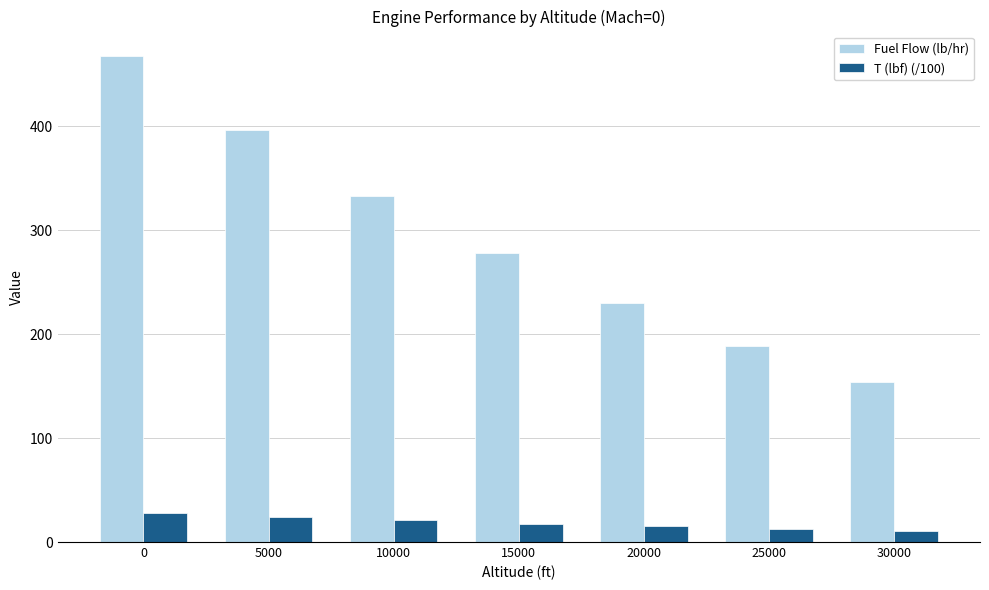

What is the spread (max minus min) of values at 5000?

372.4